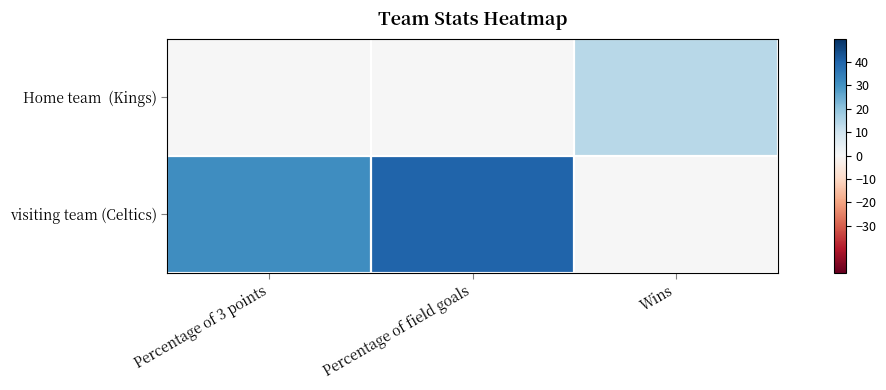

List the series in order of their peak value, lowest first.

Home team (Kings), visiting team (Celtics)